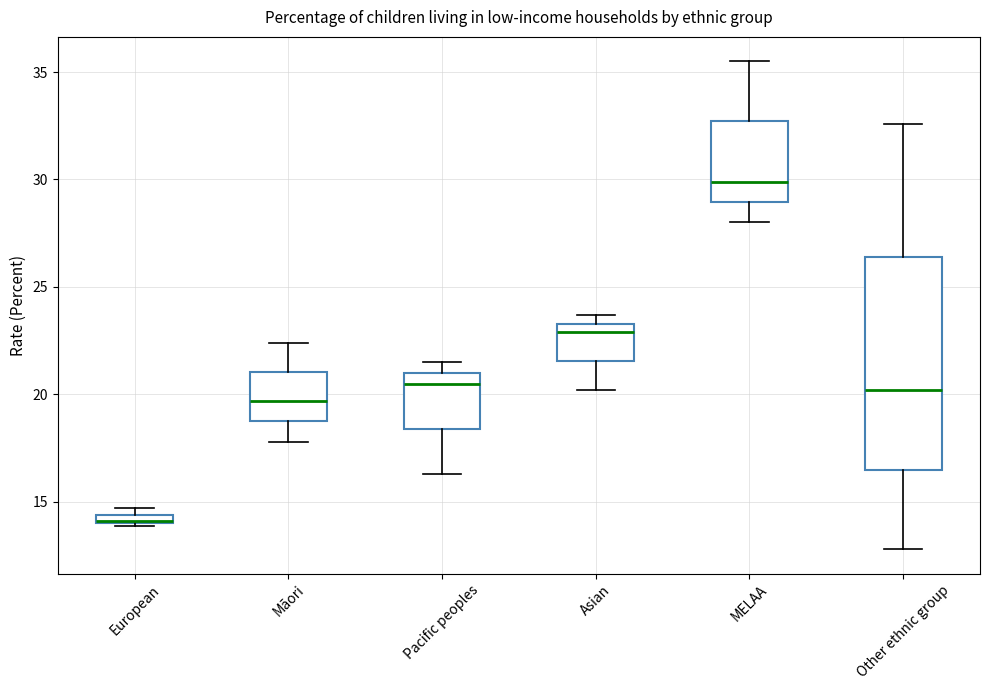

Comparing the boxes themselves (not the whiskers), which one is the tallest?

Other ethnic group